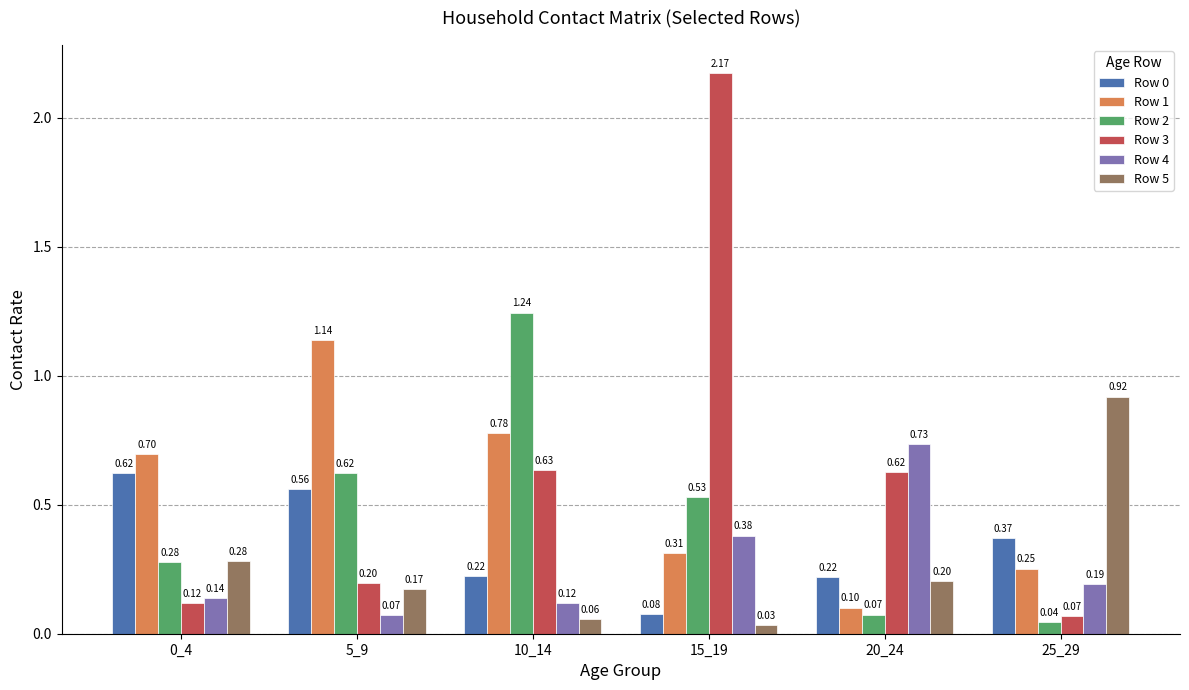

What is the difference between the maximum and minimum values in the Row 4 series?

0.7